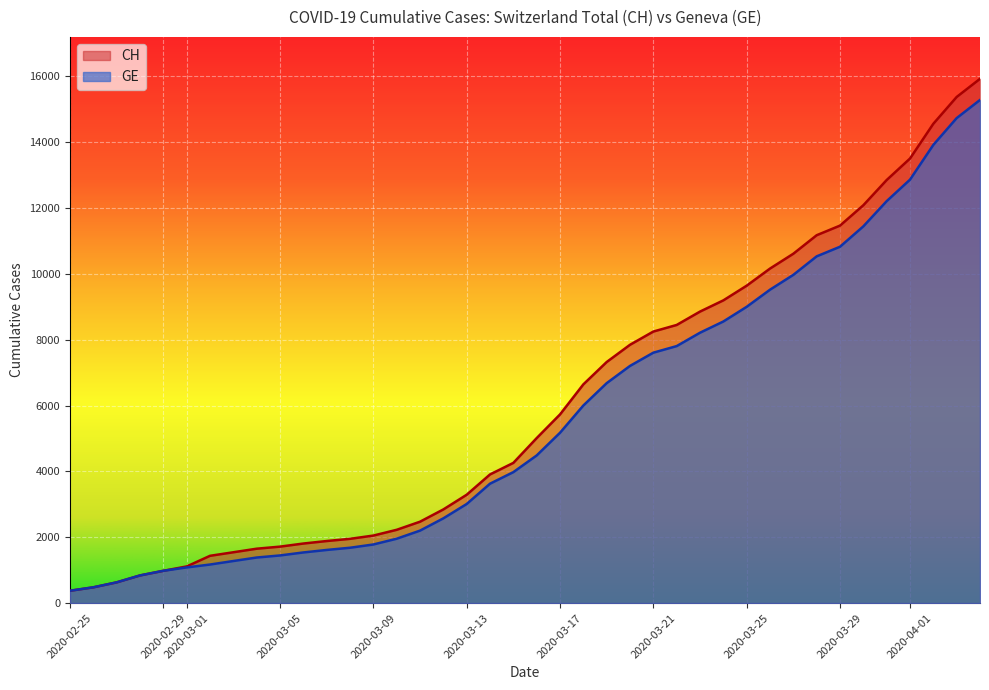

The value of CH at 2020-03-09 is 2051. True or false?

True